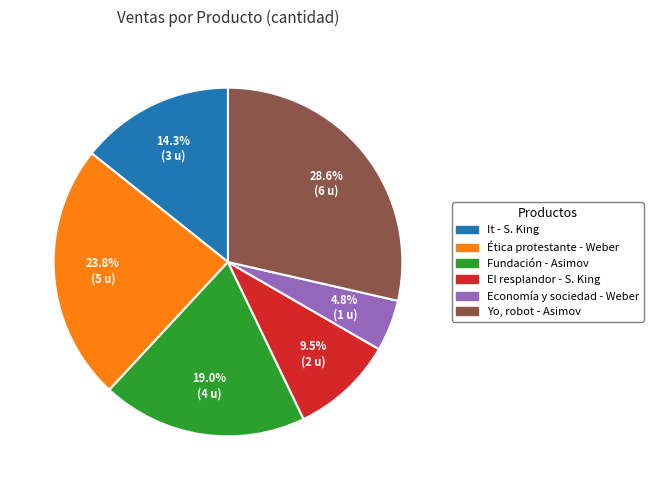

Is there a majority slice in this chart?

No